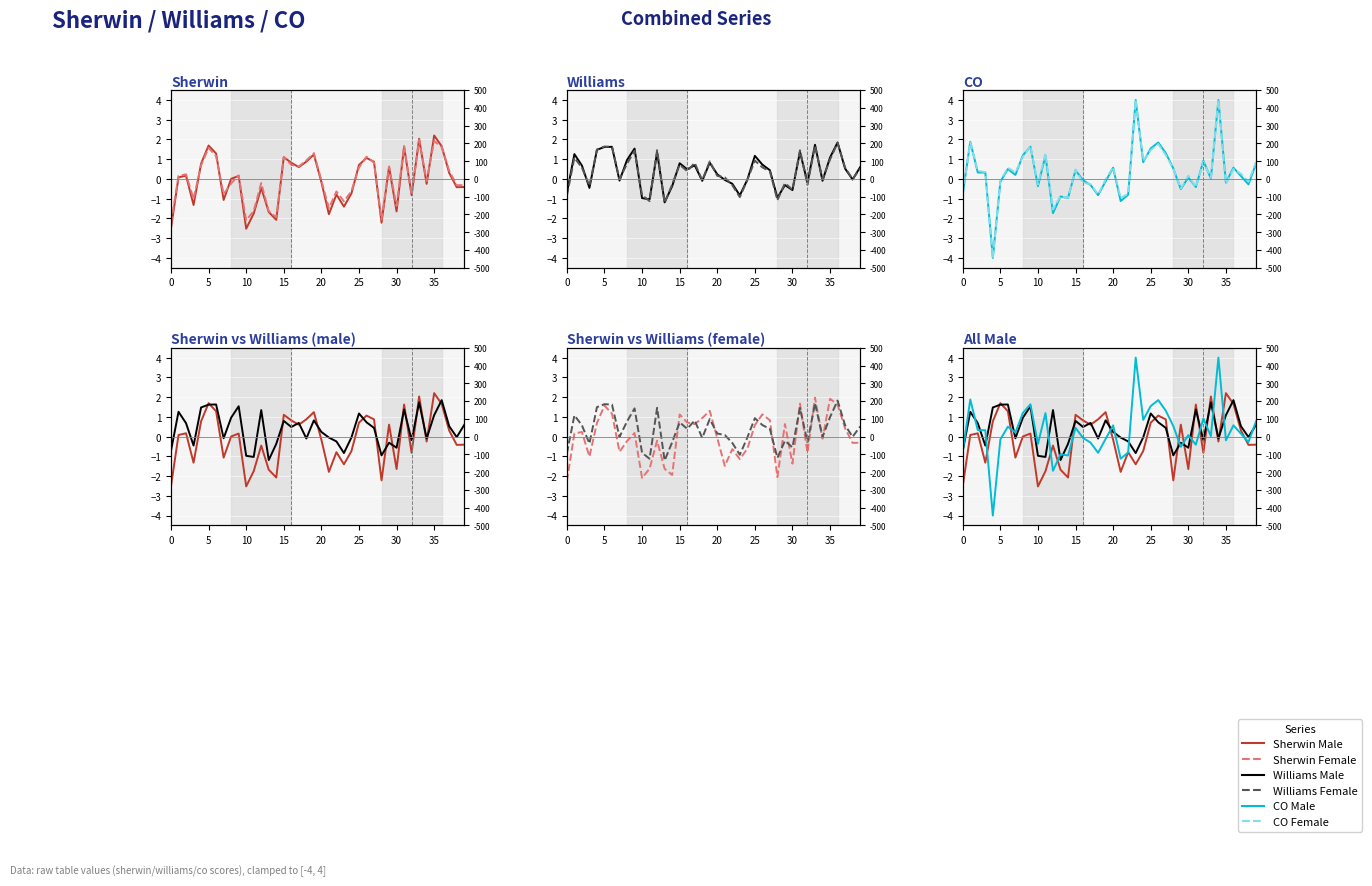

After their last crossing, which series has the higher values: Sherwin Female or Sherwin Male?

Sherwin Female